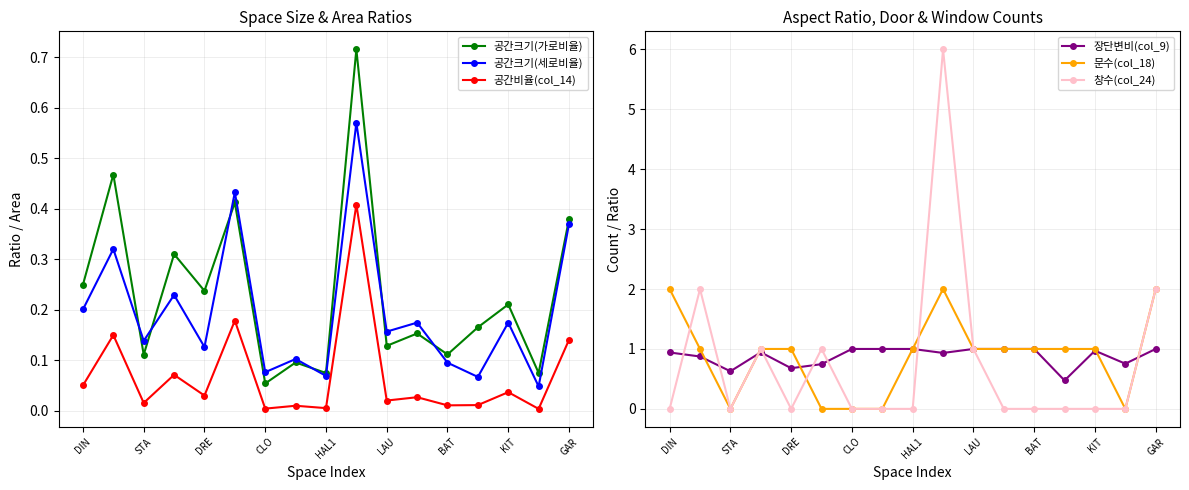

Which series has the largest range (max minus min)?

창수(col_24)